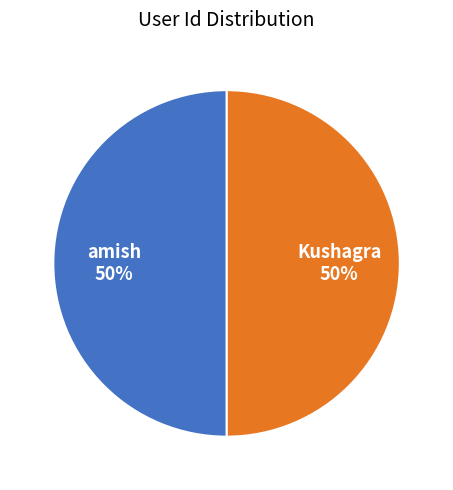

Is the sum of Kushagra and amish greater than half?

Yes